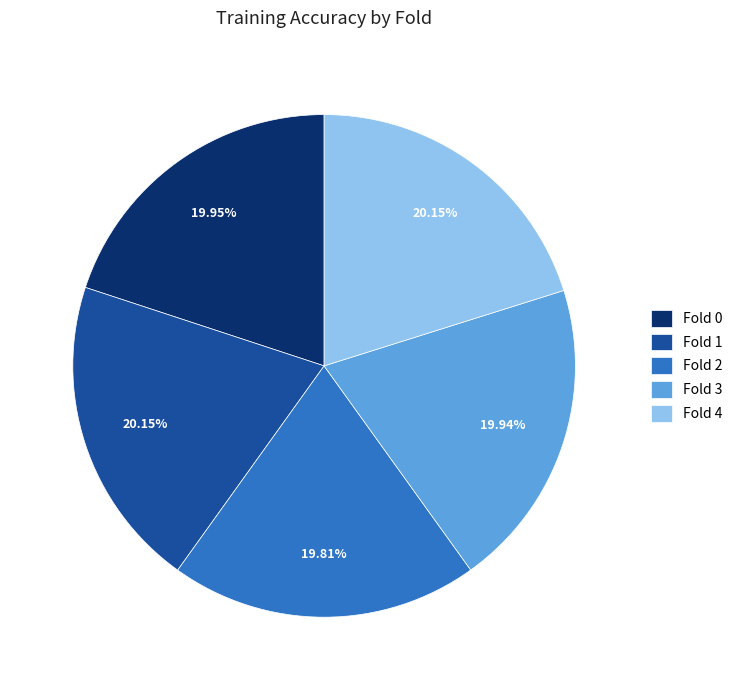

Does any single category account for the majority?

No